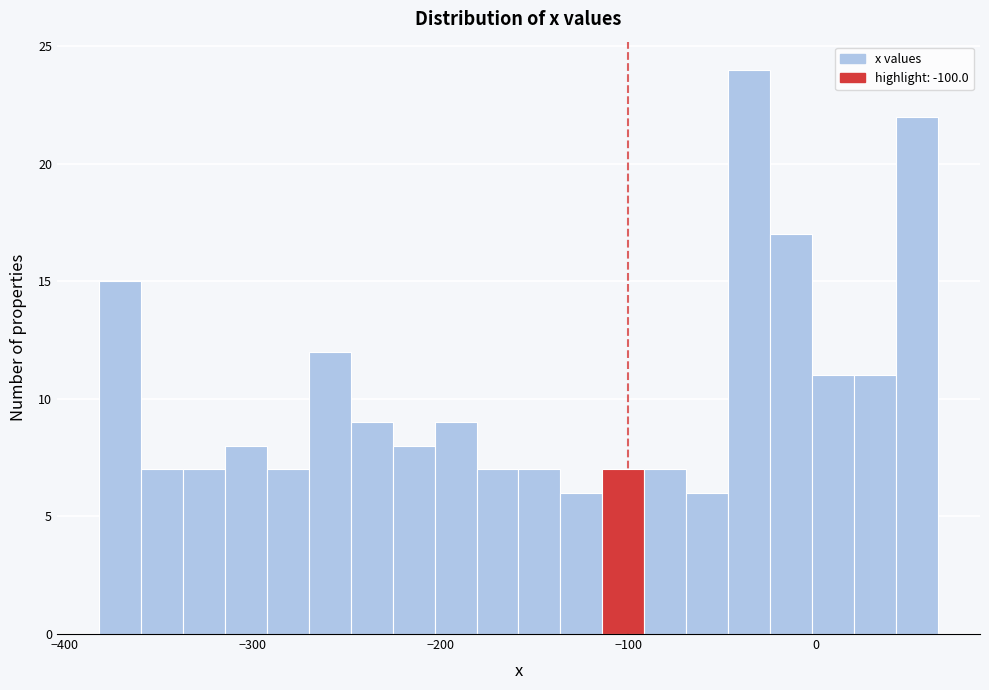

Around what value on the x-axis is the tallest bar? Give the approximate position of its centre, as read against the axis.

-40